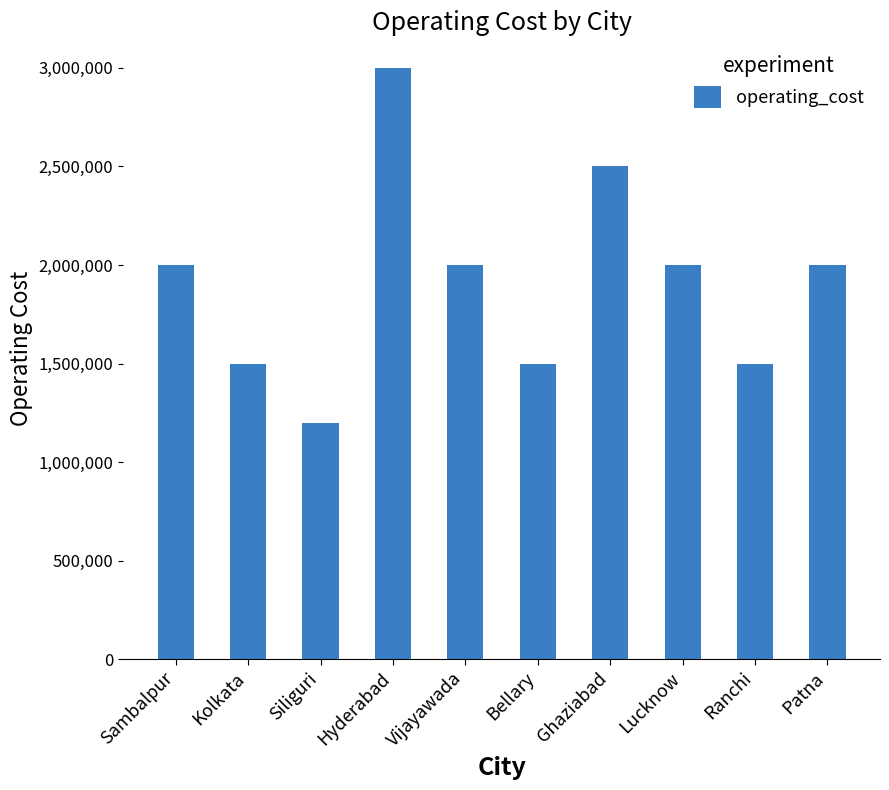

What is the difference between the values at Siliguri and Hyderabad?

1800000